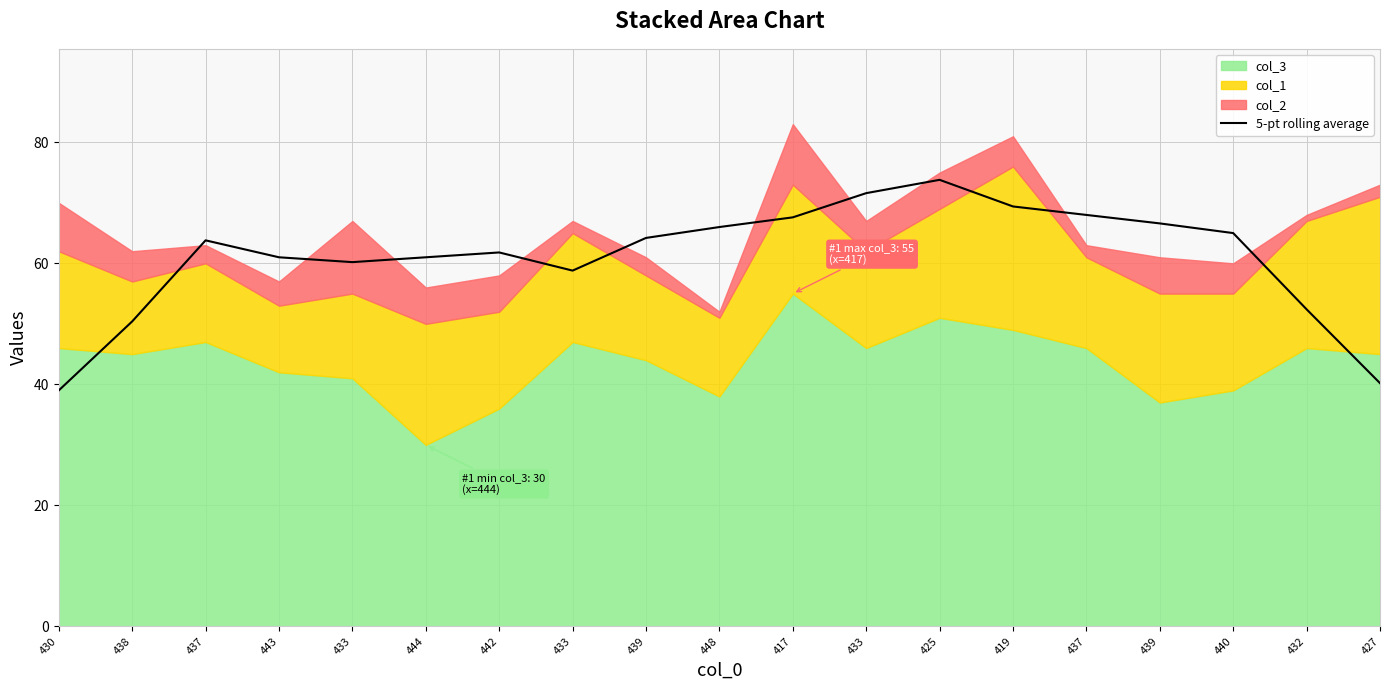

Read the value at 433.

71.6